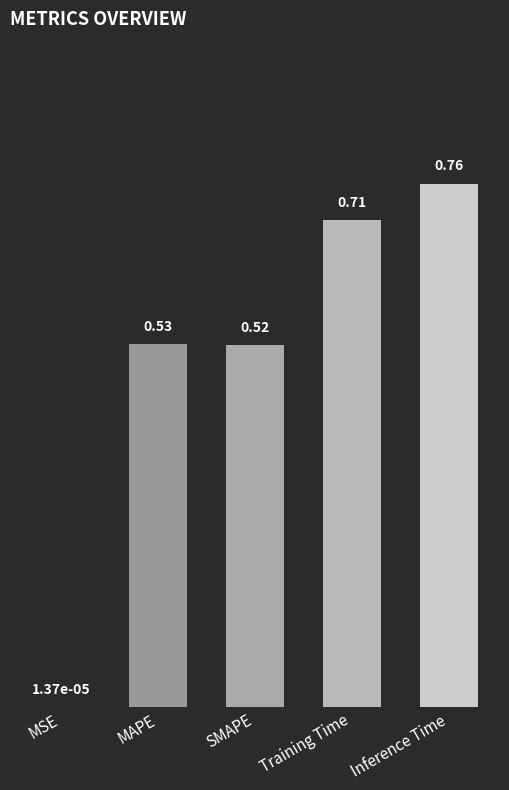

What is the sum of all values?

2.5